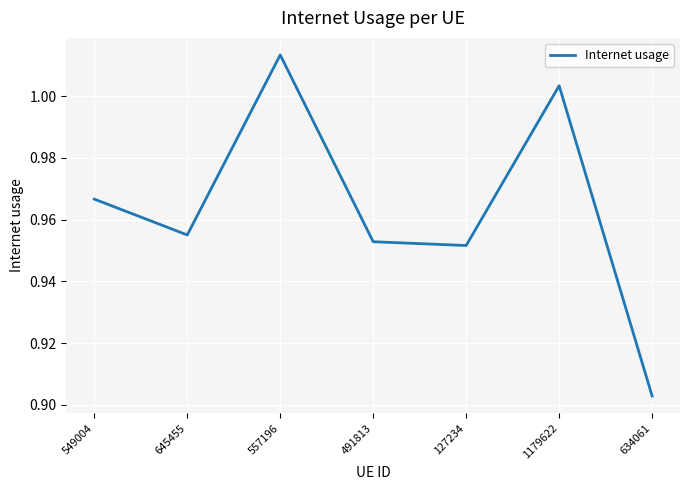

Is it true that the value at 557196 is 1.8?

False